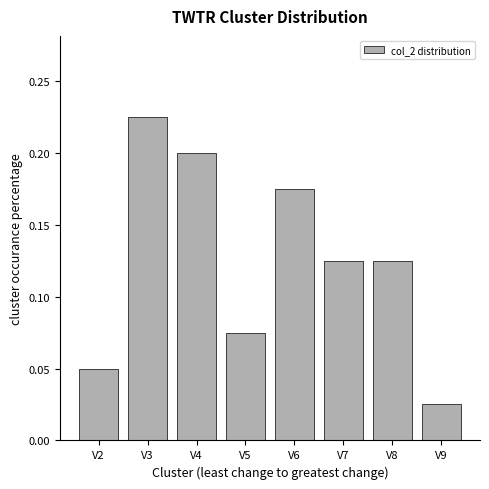

Is it true that the value at V6 is 0.2?

True